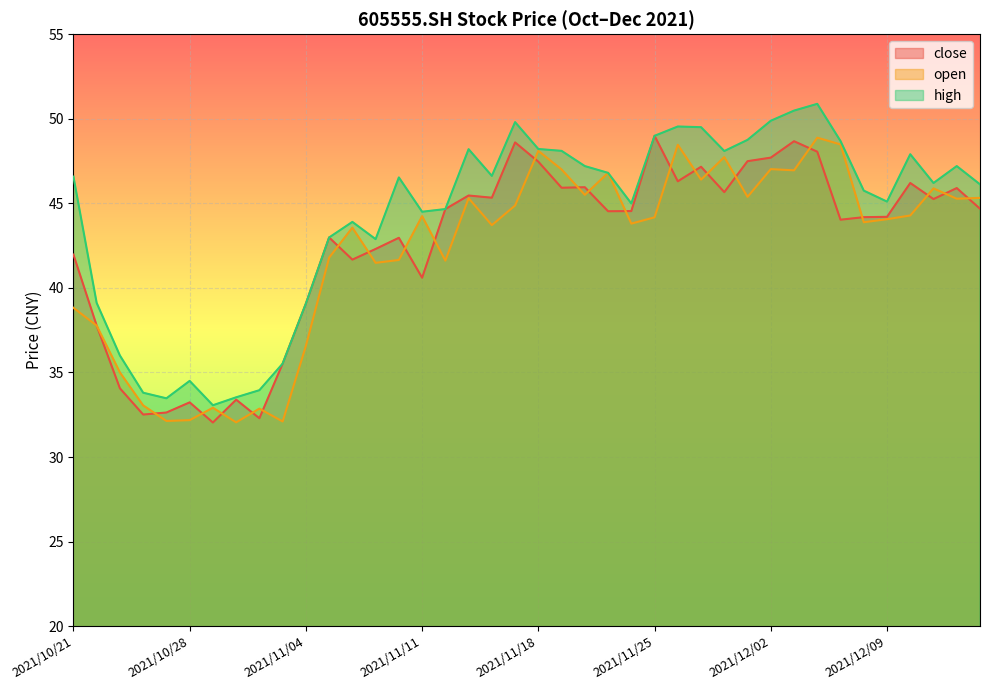

What is the difference between the highest and lowest values at 2021/12/06?

2.8